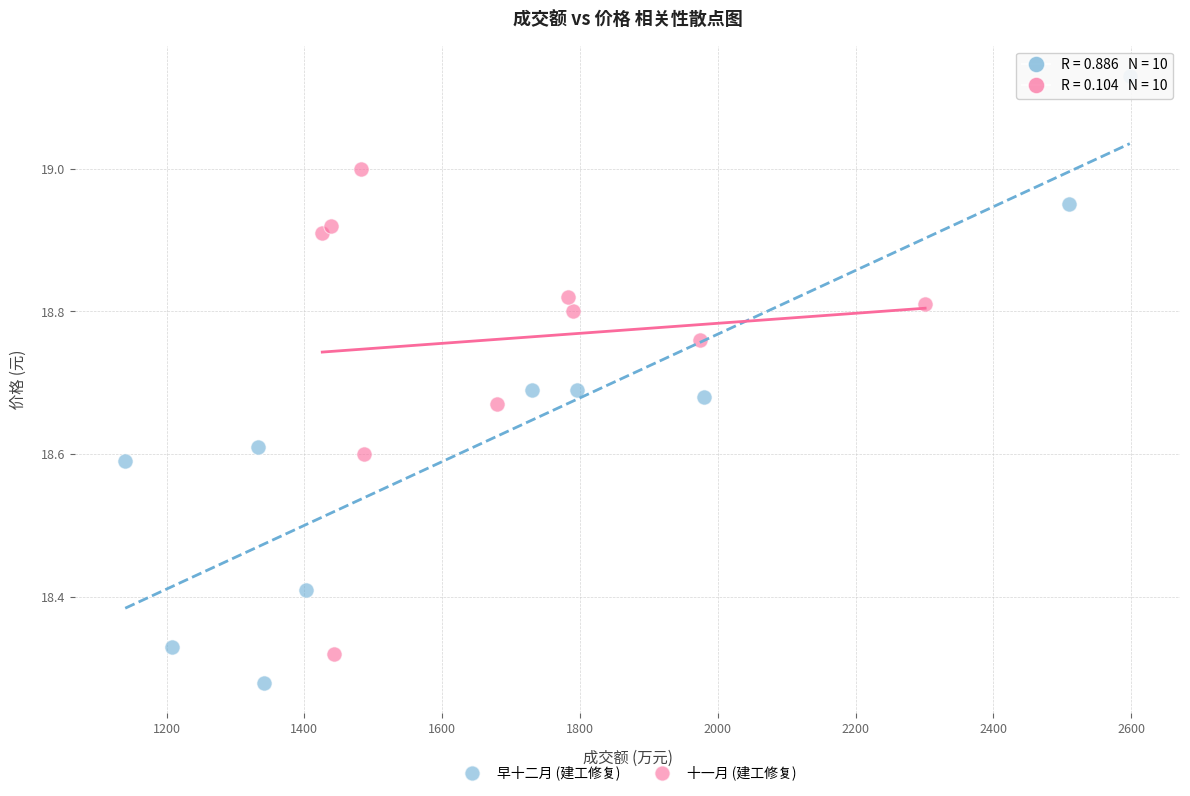

Which series reaches the maximum Y coordinate?

早十二月 (建工修复)